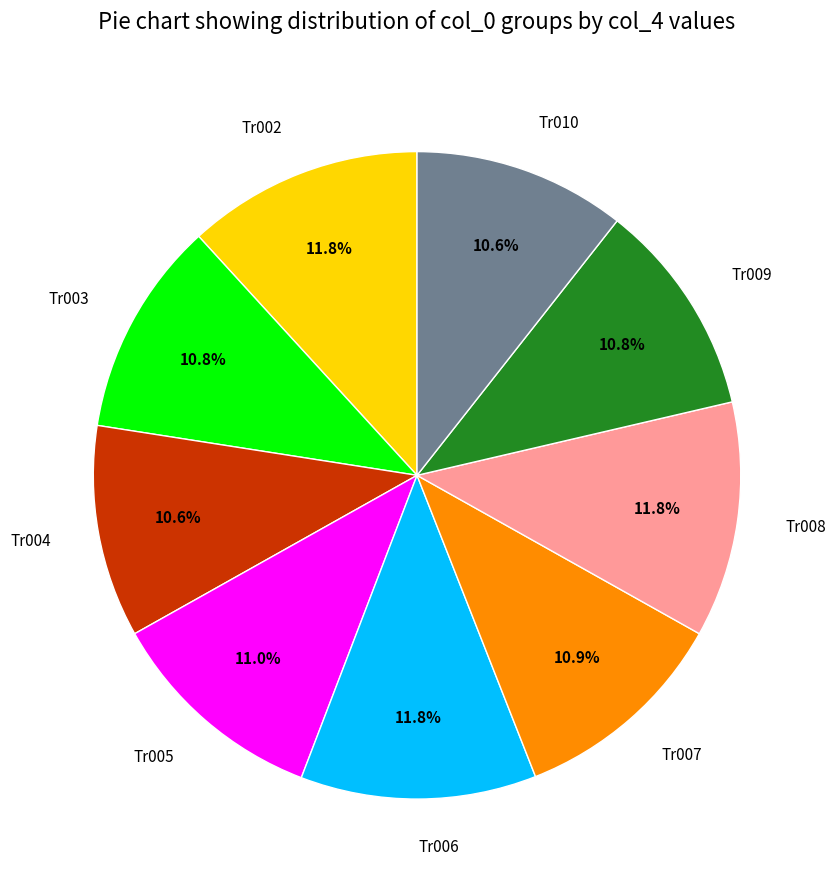

To the nearest percent, what percentage of the pie is Tr009?

11%